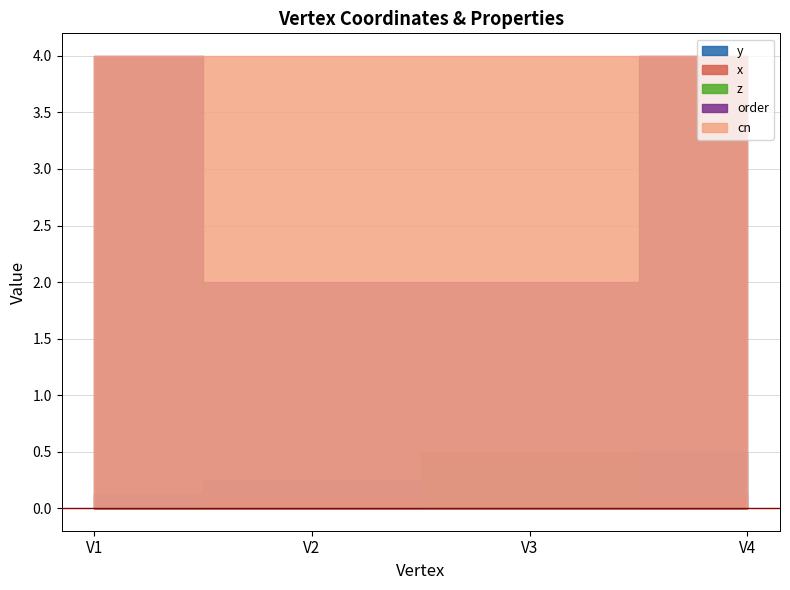

True or false: order has more than 2 interior local peaks.

False